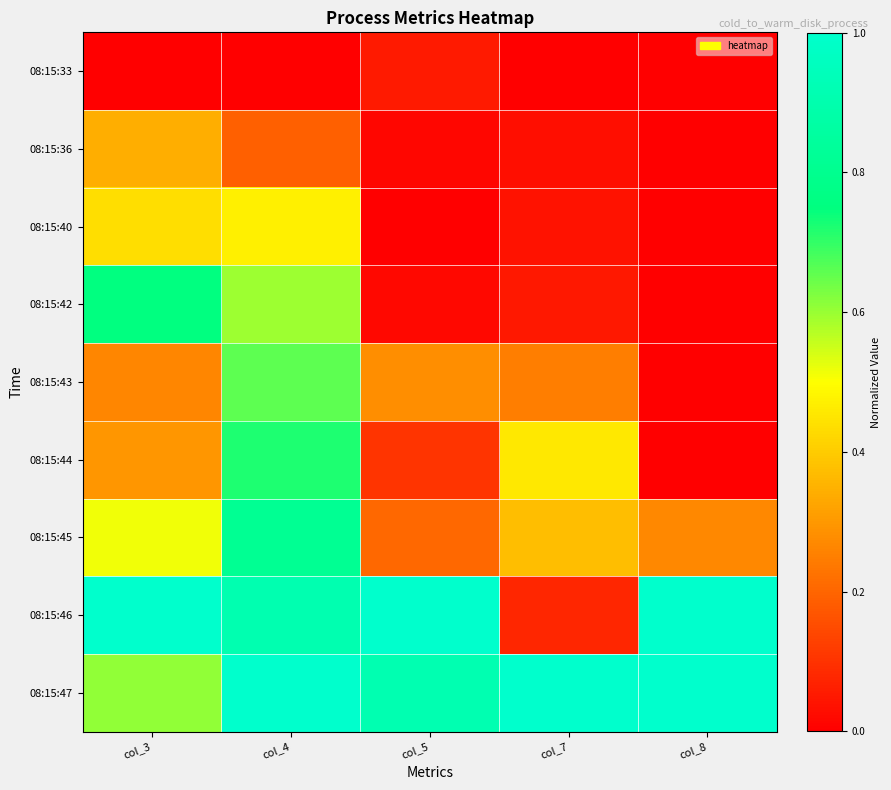

Which category has the highest value across all series?

col_3